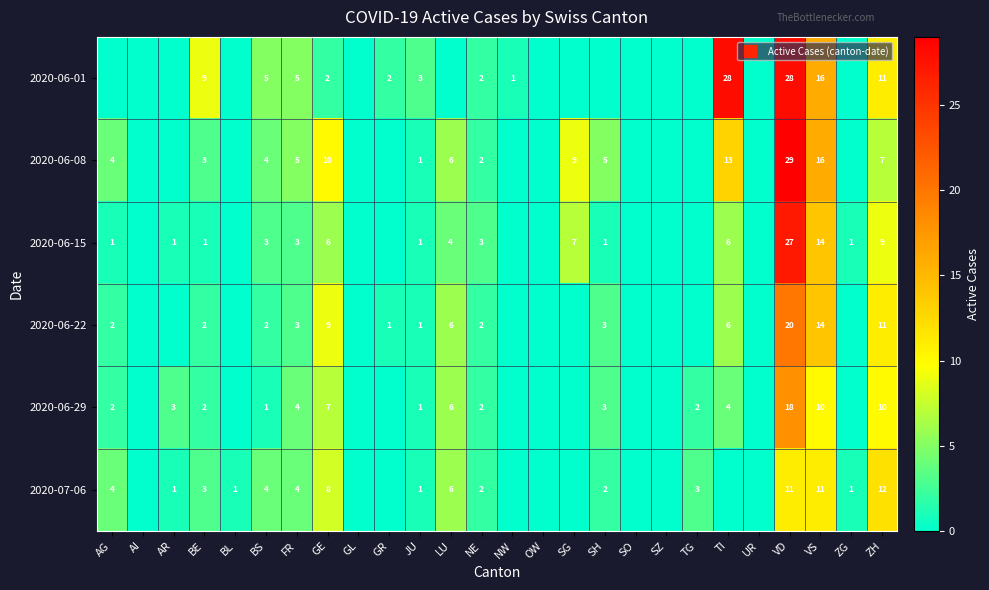

Where is 2020-07-06 nearest to the value 6?

LU